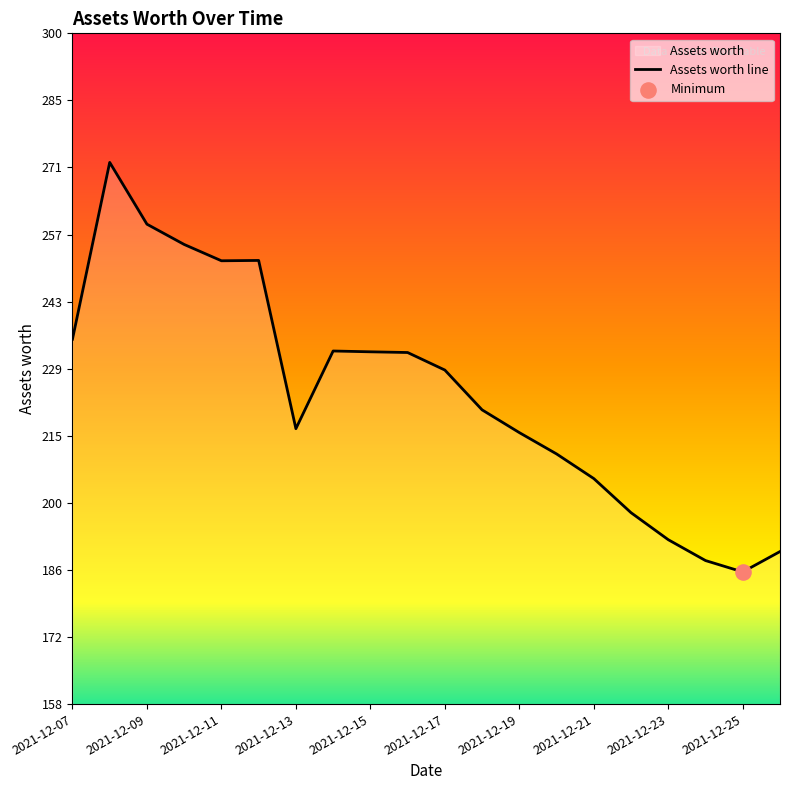

Which has a higher value, 2021-12-10 or 2021-12-20?

2021-12-10